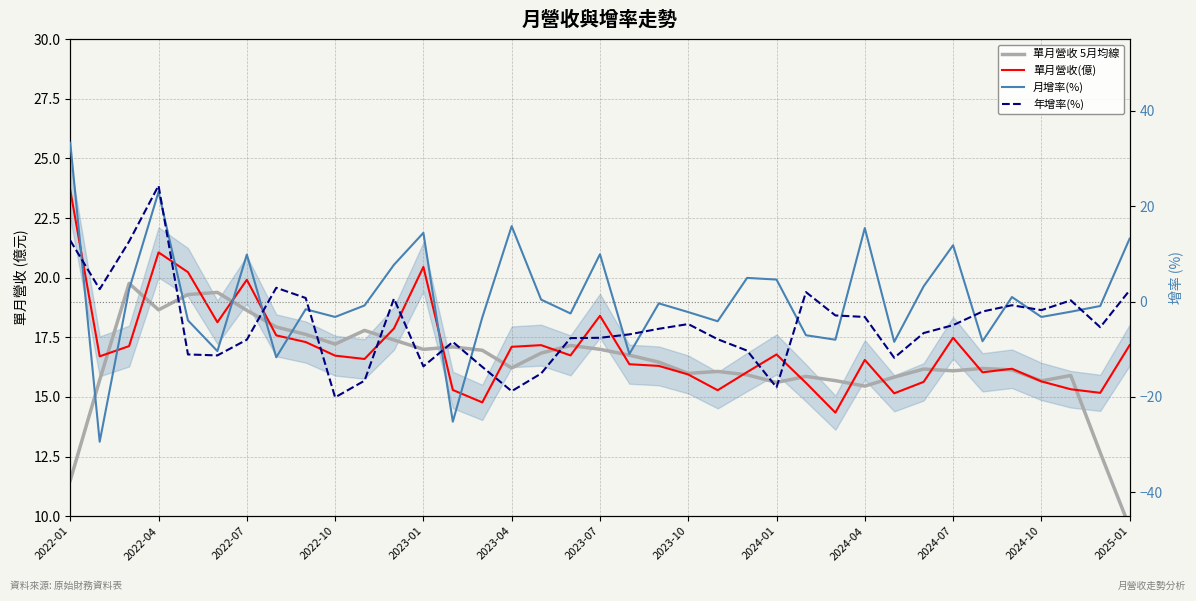

What is the value of the 單月營收(億) point at the 15th from the left?

14.8